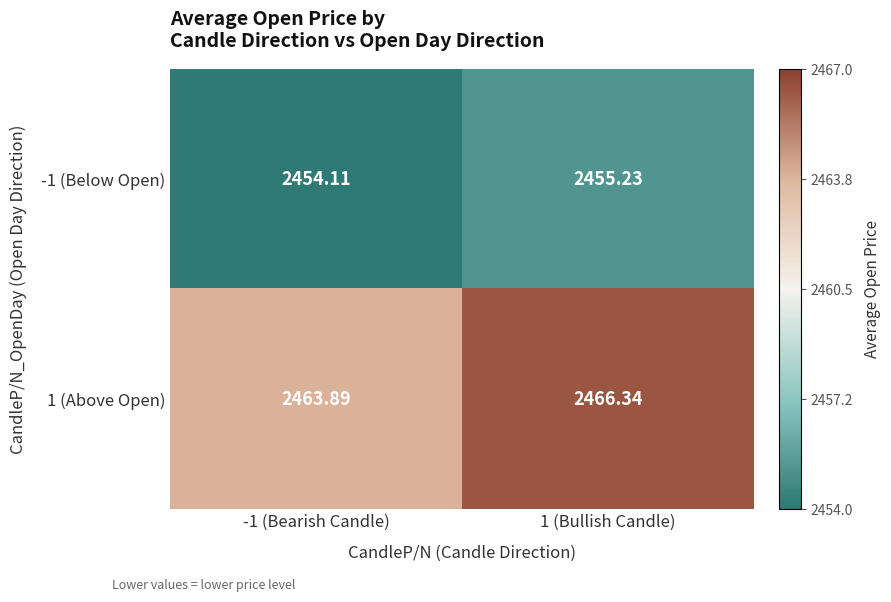

Count the number of categories in the chart.

2